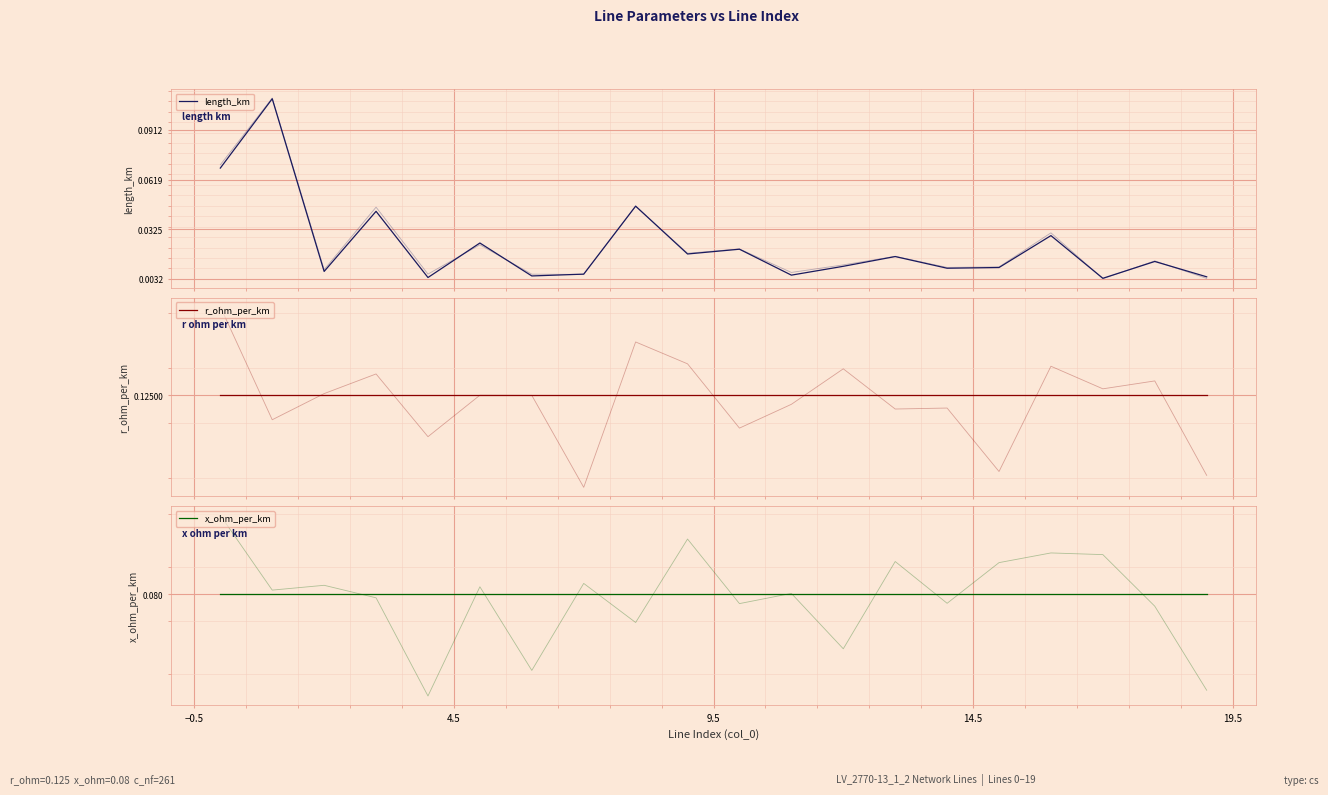

Is it true that r_ohm_per_km equals 0.1 at 8?

False